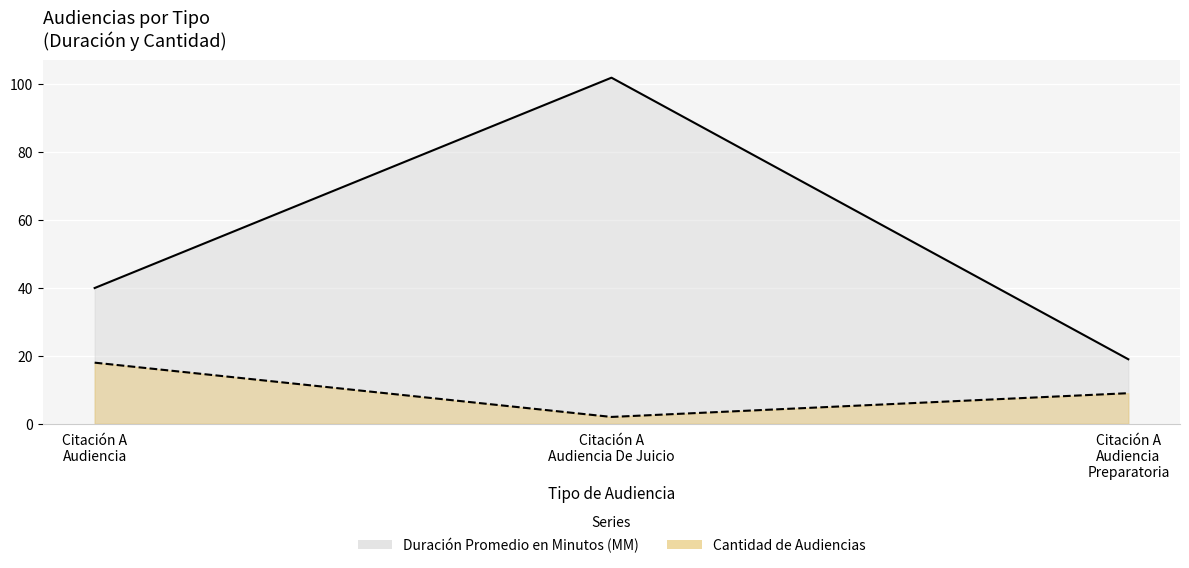

Between Citación A Audiencia and Citación A Audiencia De Juicio, which series saw the biggest shift?

Duración Promedio en Minutos (MM)